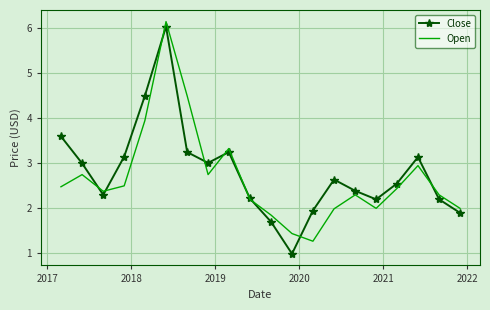

What is the highest value of the Close series?

6.0